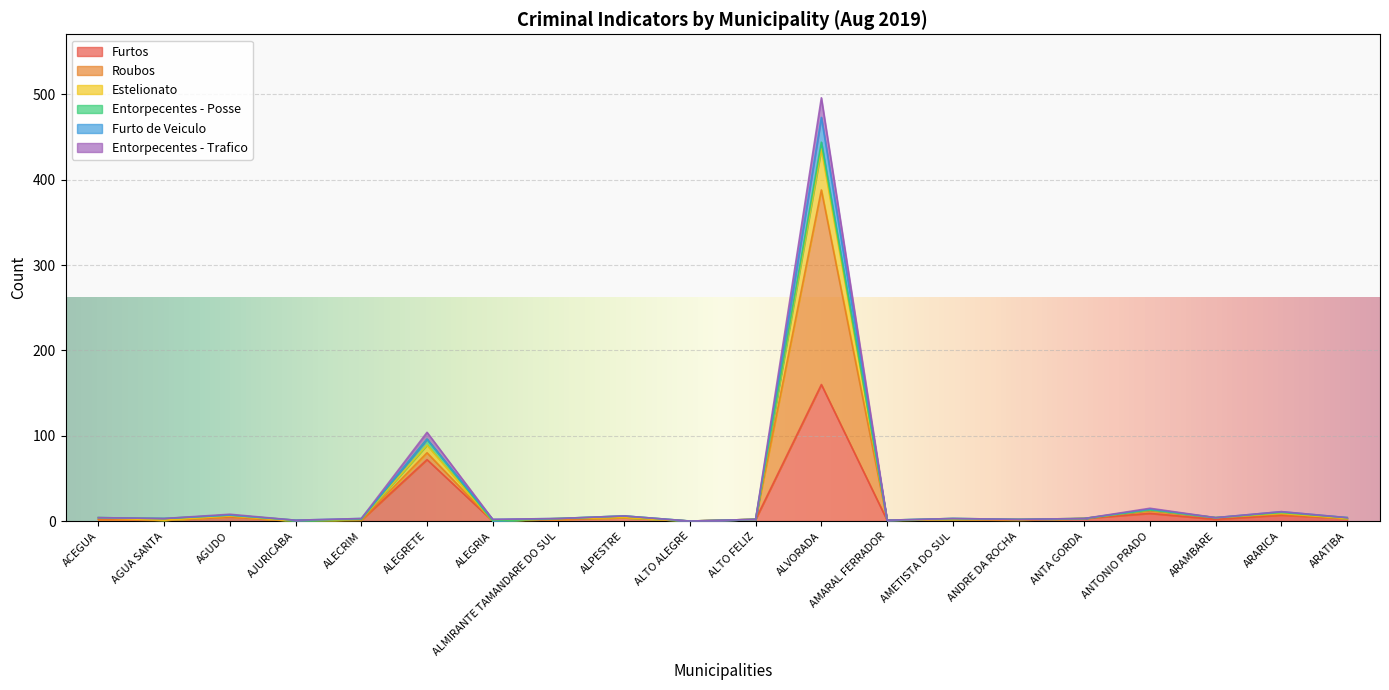

Between ALEGRETE and AGUDO, which is larger?

ALEGRETE